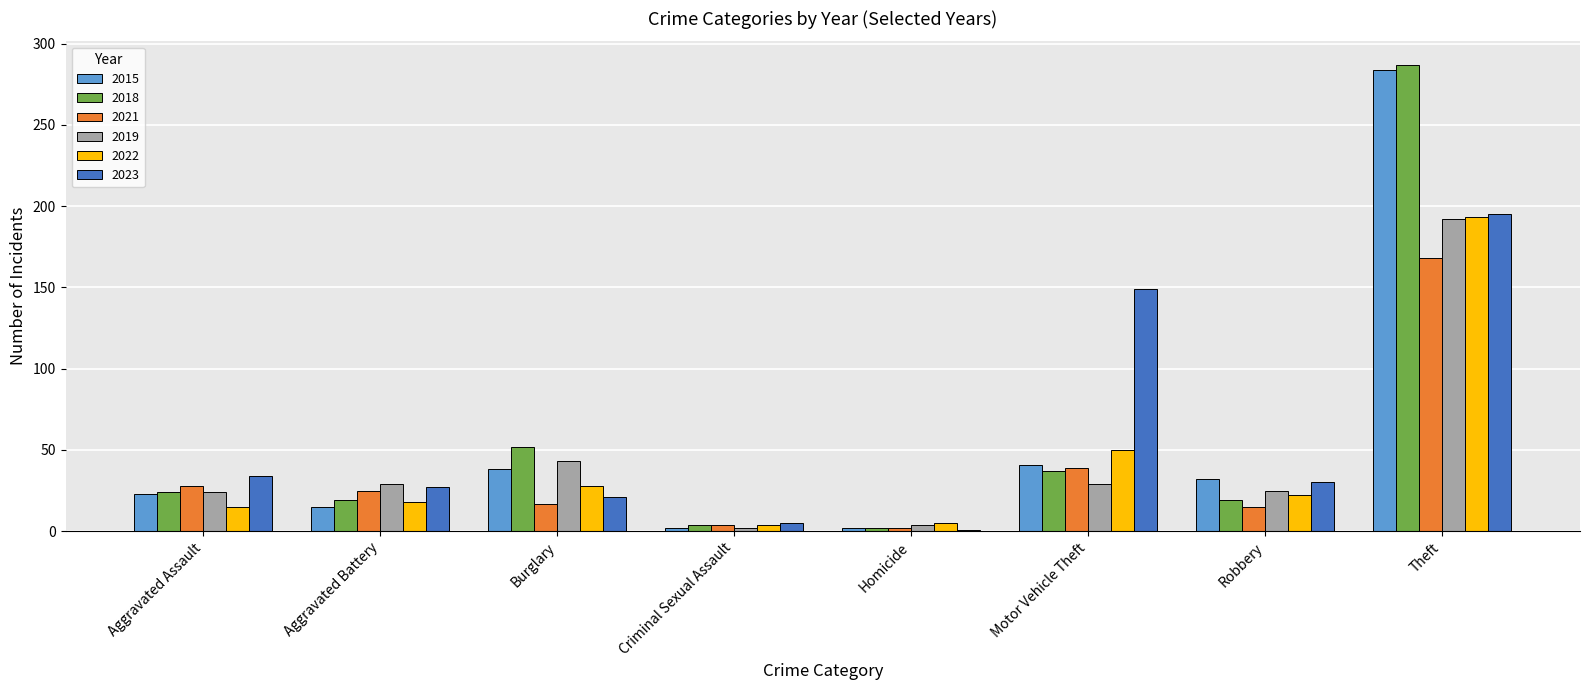

What value does the 2021 series have at Motor Vehicle Theft?

39